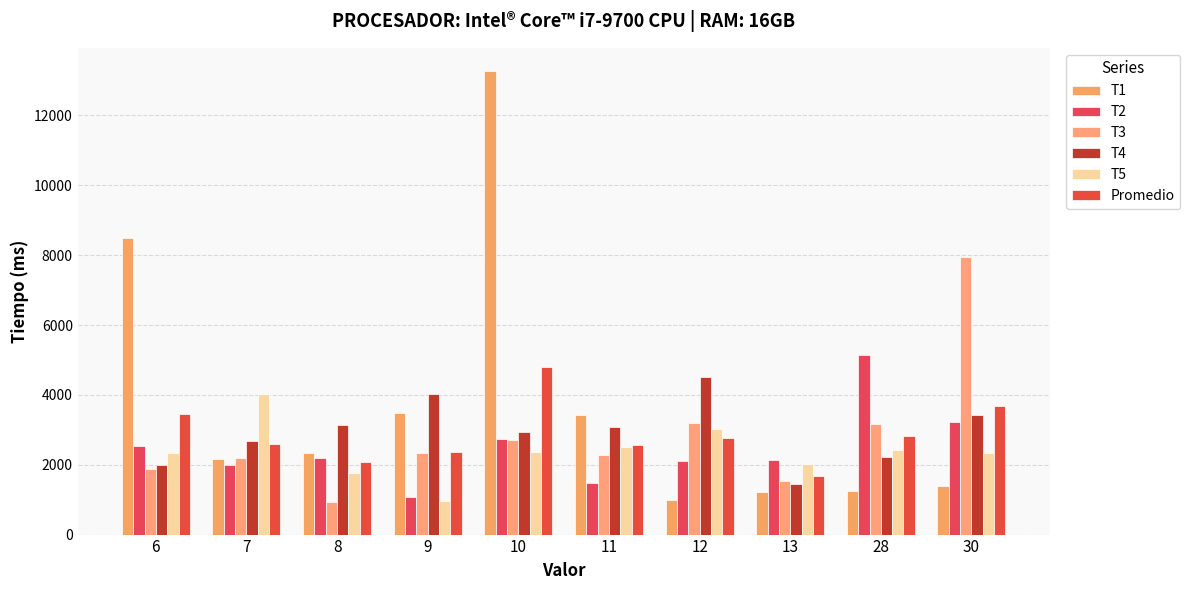

True or false: T3 has a value of 4534.2 at 10.

False